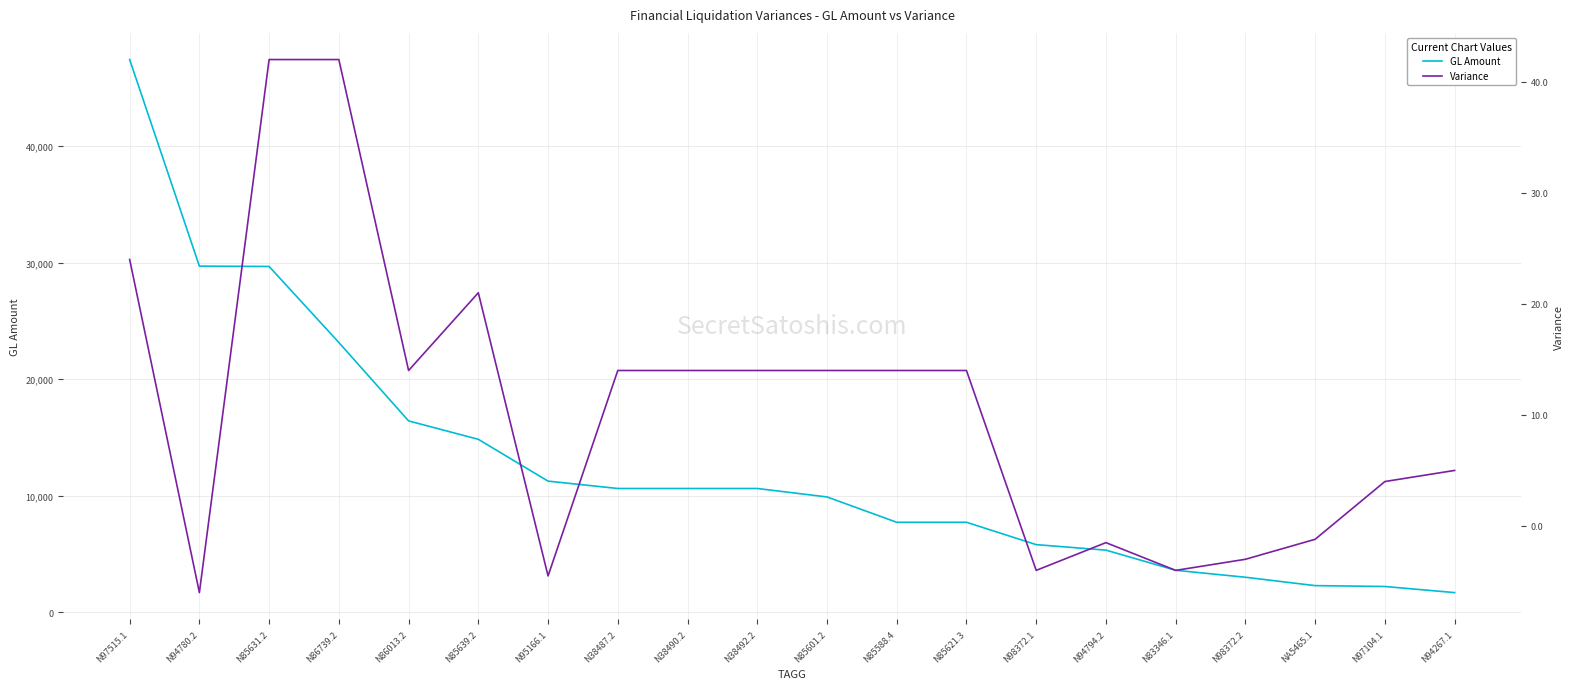

Reading left to right, extract all data points from this chart.

GL Amount: 47424.0	29694.0	29667.0	23142.0	16414.0	14833.5	11245.5	10614.0	10614.0	10614.0	9889.0	7714.0	7714.0	5796.0	5323.5	3596.0	2997.0	2278.8	2204.0	1680.0
Variance: 24.0	-6.0	42.0	42.0	14.0	21.0	-4.5	14.0	14.0	14.0	14.0	14.0	14.0	-4.0	-1.5	-4.0	-3.0	-1.2	4.0	5.0